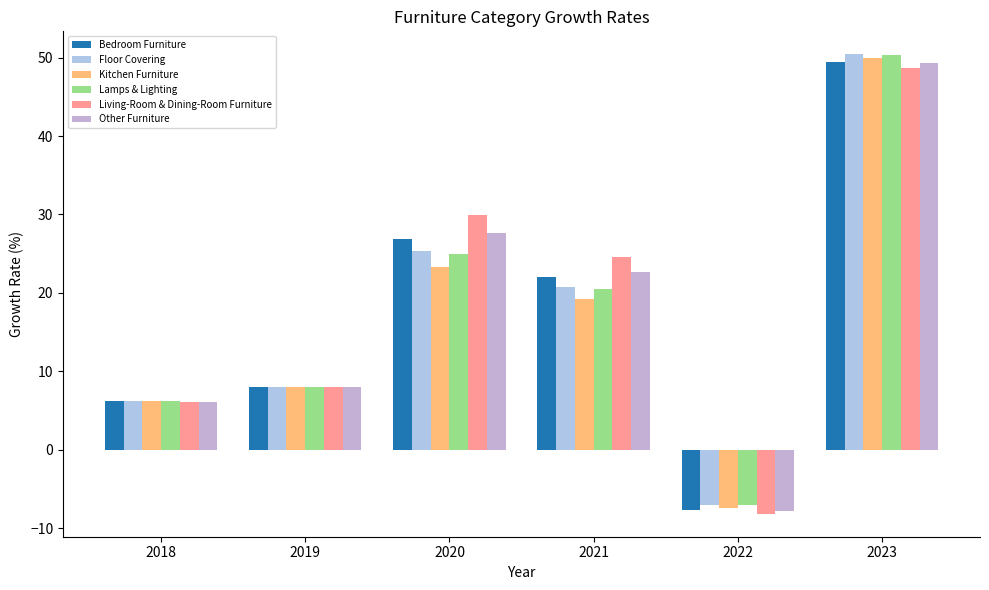

How many values in Lamps & Lighting are below zero?

1